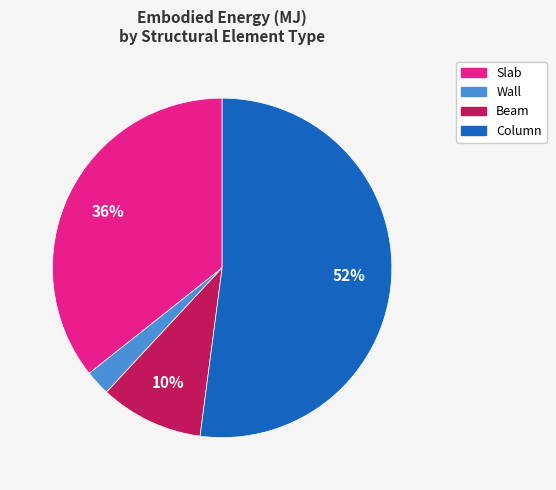

Does Column account for over 50% of the chart?

Yes